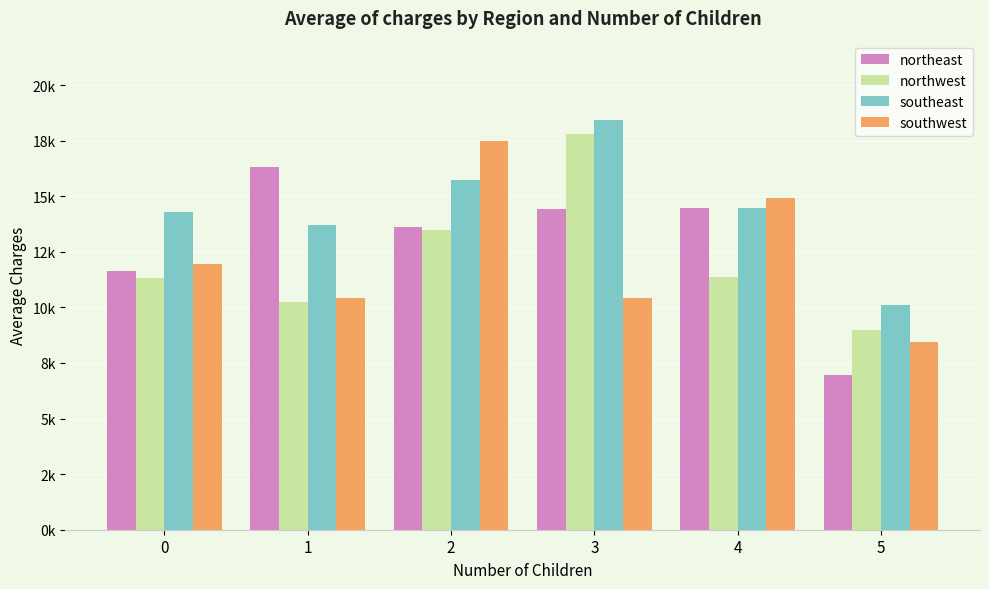

Reading left to right, extract all data points from this chart.

northeast: 0=11626.5	1=16310.2	2=13615.2	3=14409.9	4=14485.2	5=6979.0
northwest: 0=11324.4	1=10230.3	2=13464.3	3=17786.2	4=11347.0	5=8965.8
southeast: 0=14309.9	1=13687.0	2=15728.5	3=18449.8	4=14451.0	5=10115.4
southwest: 0=11938.5	1=10406.5	2=17483.5	3=10402.4	4=14933.3	5=8444.2